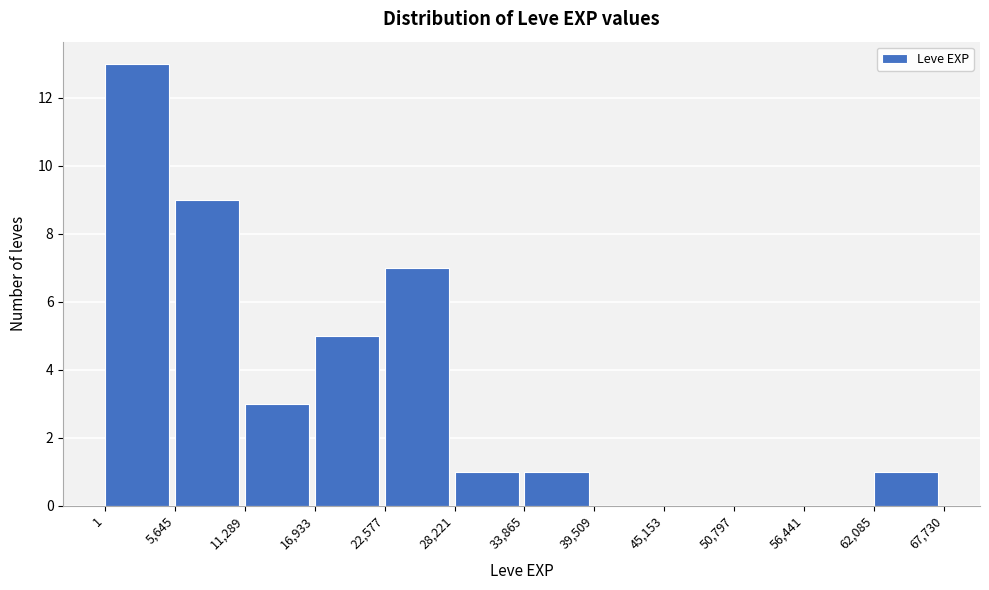

Reading left to right, list every bar in this chart as the range it spans on the x-axis followed by its height. The values are not printed on the chart, so give them approximately, as read against the axis.

1 to 5,645: 13
5,645 to 11,289: 9
11,289 to 16,933: 3
16,933 to 22,577: 5
22,577 to 28,221: 7
28,221 to 33,865: 1
33,865 to 39,509: 1
39,509 to 45,153: 0
45,153 to 50,797: 0
50,797 to 56,441: 0
56,441 to 62,085: 0
62,085 to 67,730: 1